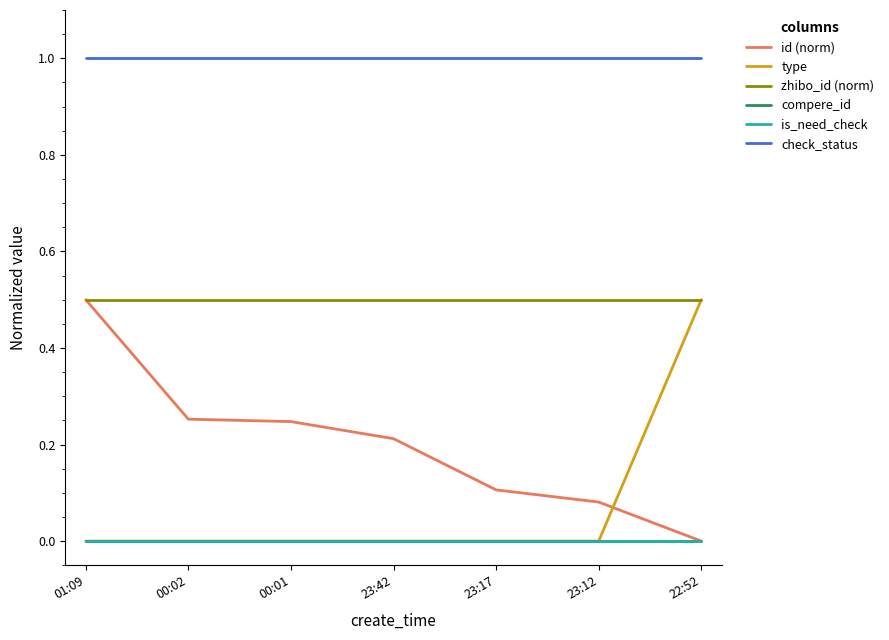

What is the highest value of the zhibo_id (norm) series?

0.5